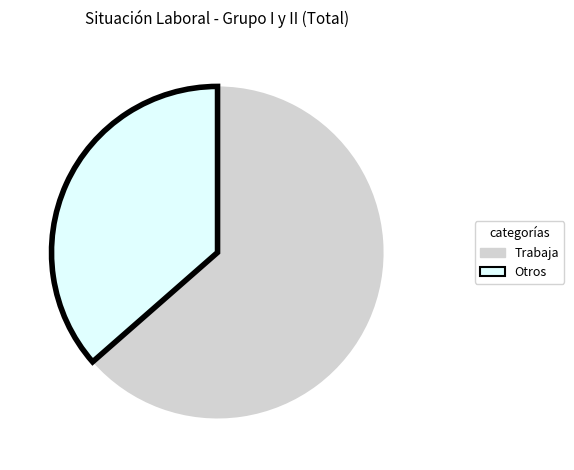

Approximately how many times larger is the value at Trabaja compared to Otros?

1.7